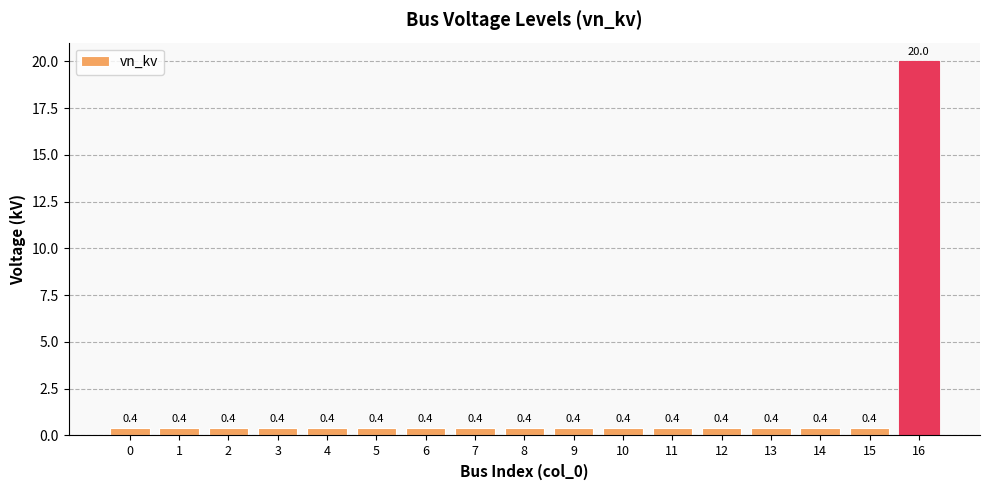

Does the chart contain stacked bars?

No